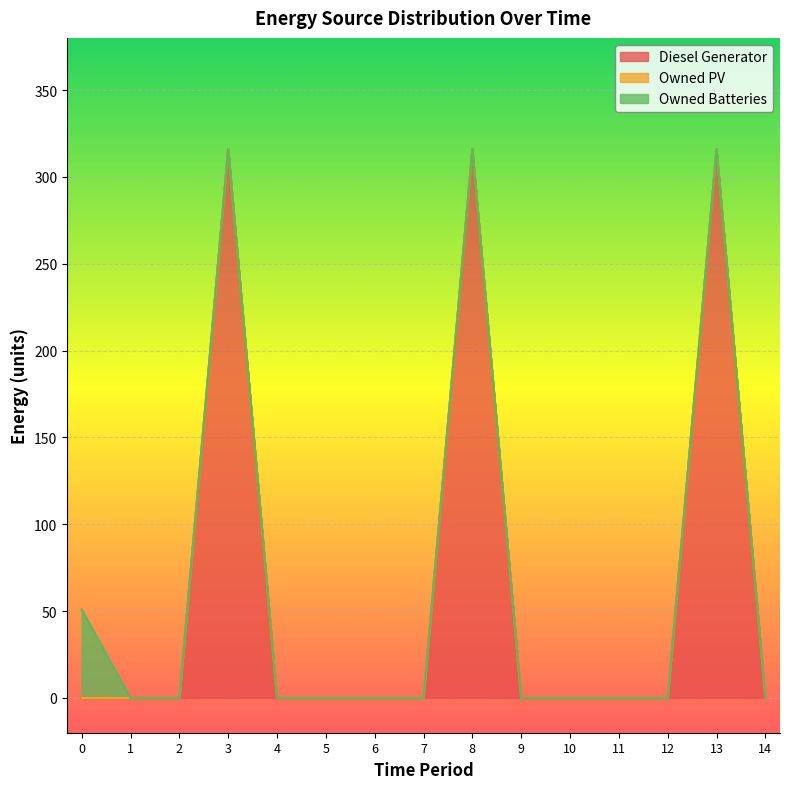

Which series has the largest total across all categories?

Diesel Generator